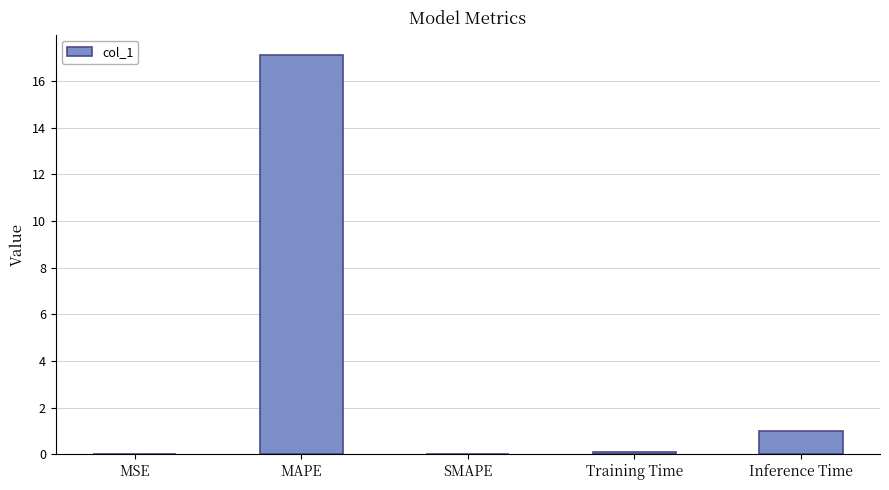

What is the sum of all values?

18.2